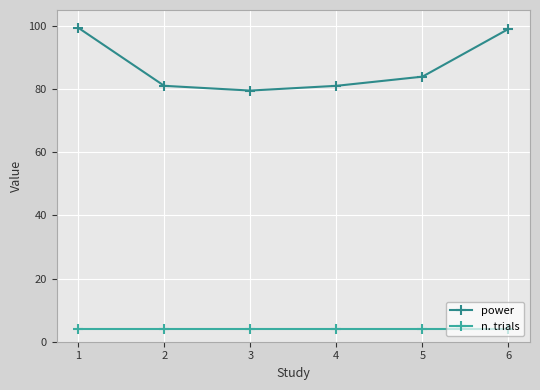

What is the average value of the power series?

87.3